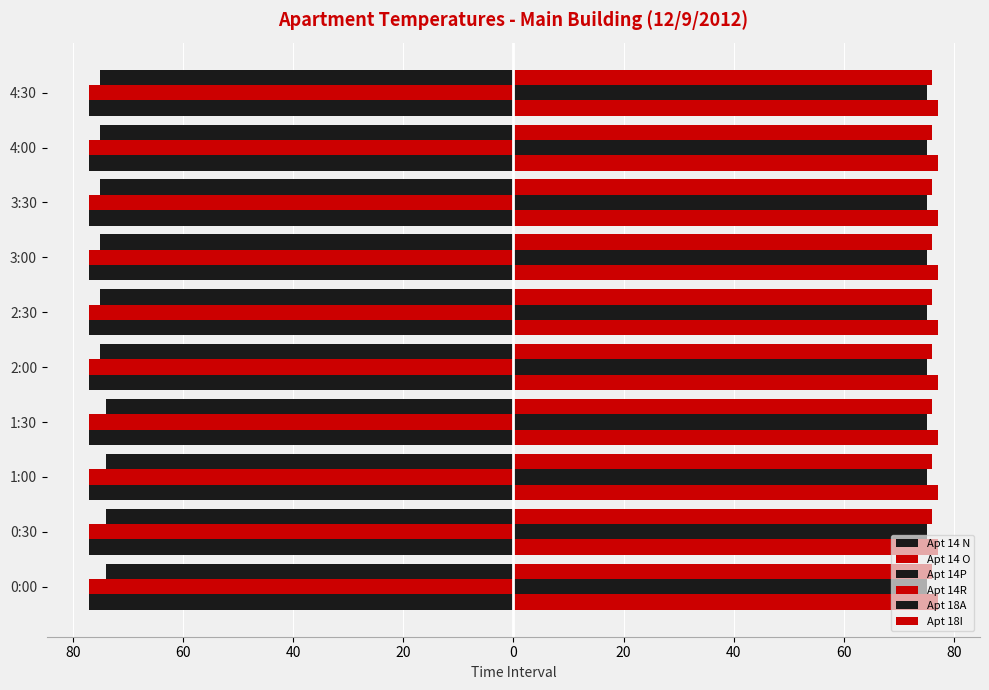

At how many categories does at least one series exceed -7?

10